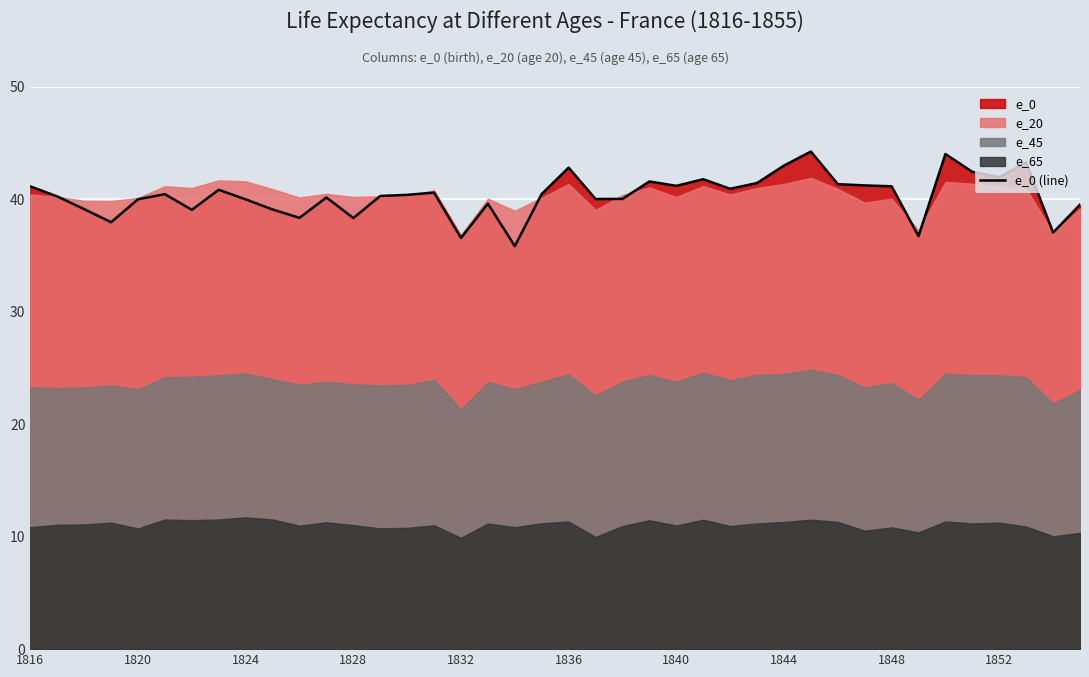

What is the difference between the values at 22 and 37?

3.2